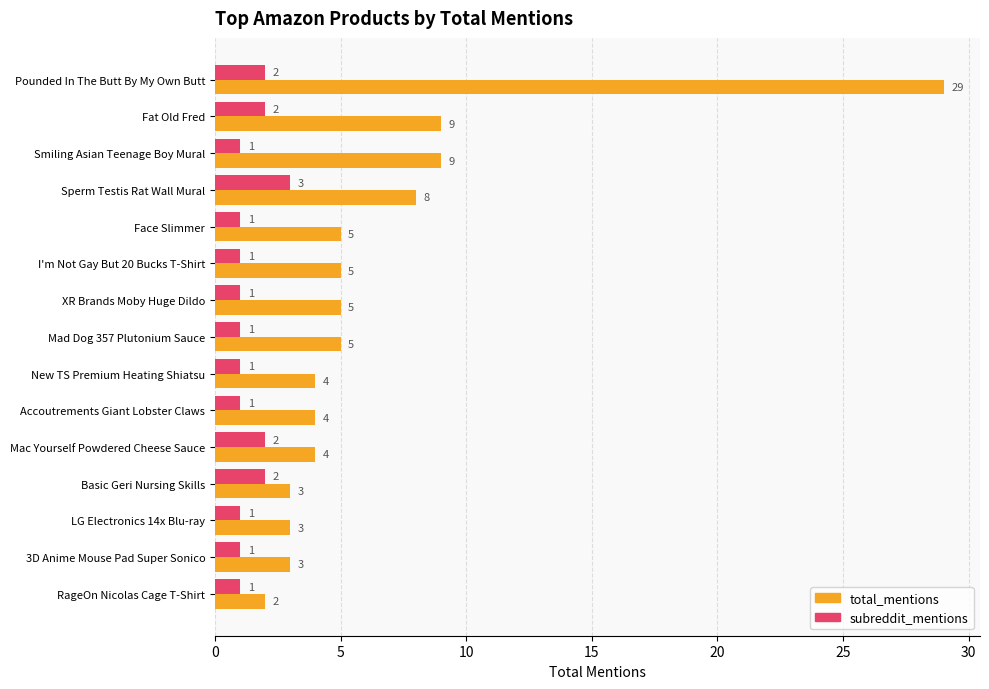

Rank the series by their maximum value, from highest to lowest.

total_mentions, subreddit_mentions